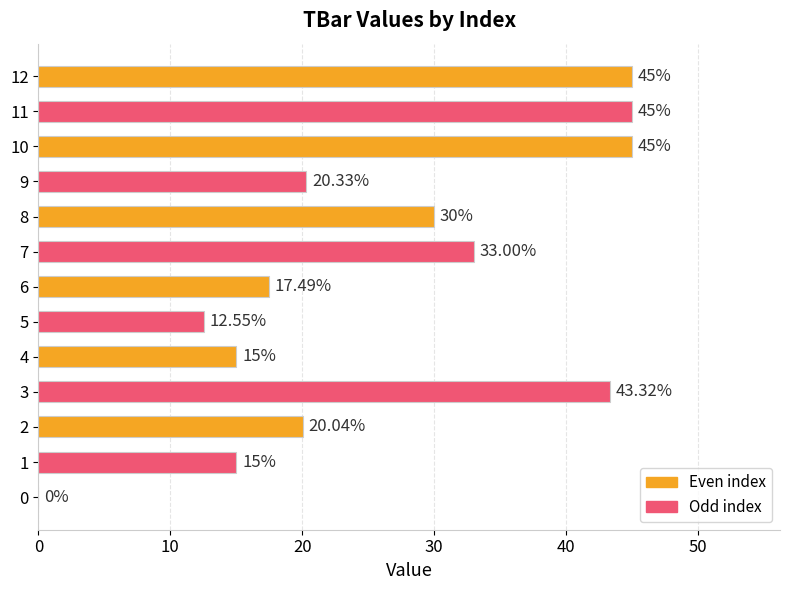

Between 7 and 1, which is larger?

7